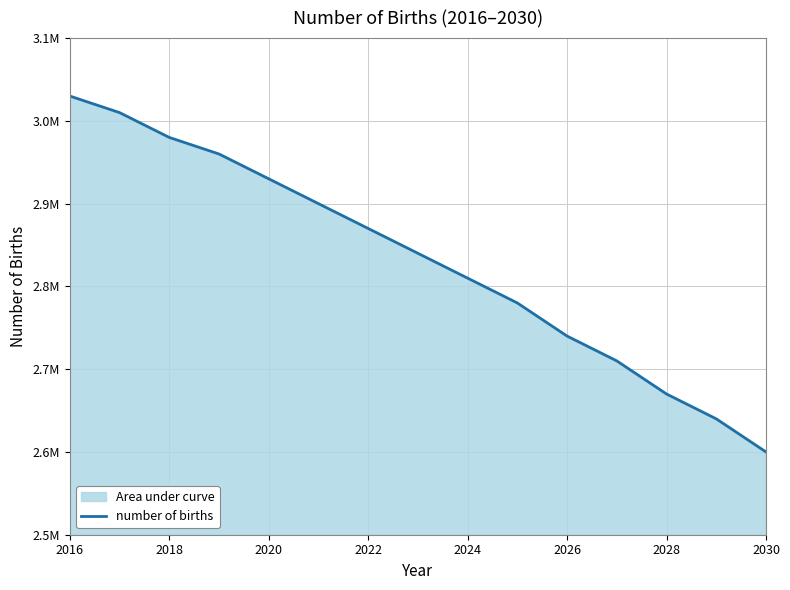

What is the maximum value shown in the chart?

3030000